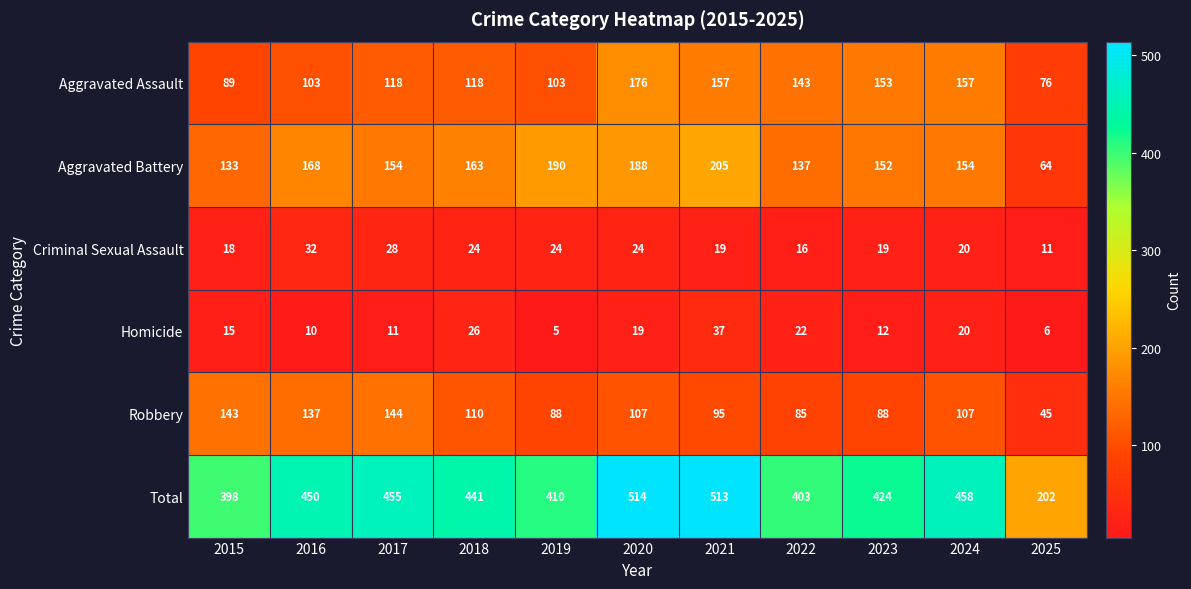

Which series has the widest spread of values?

Total